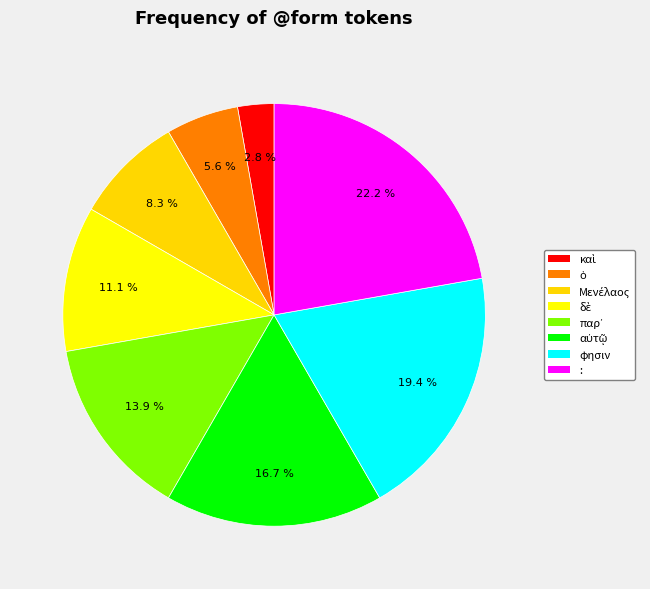

Is there a majority slice in this chart?

No